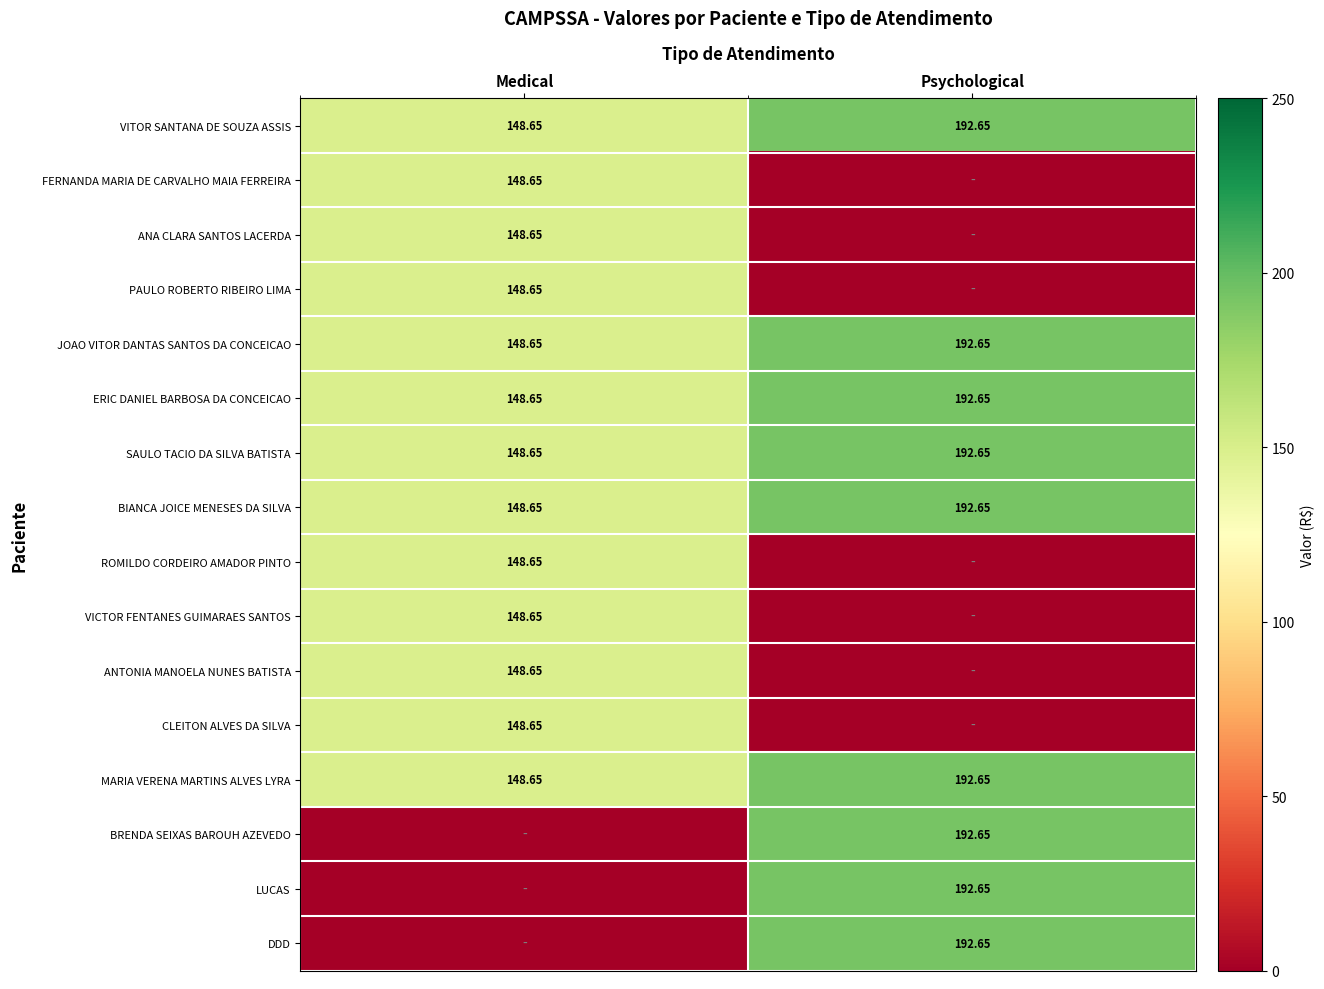

Is the value of ERIC DANIEL BARBOSA DA CONCEICAO at Psychological greater than the value of FERNANDA MARIA DE CARVALHO MAIA FERREIRA at Medical?

Yes